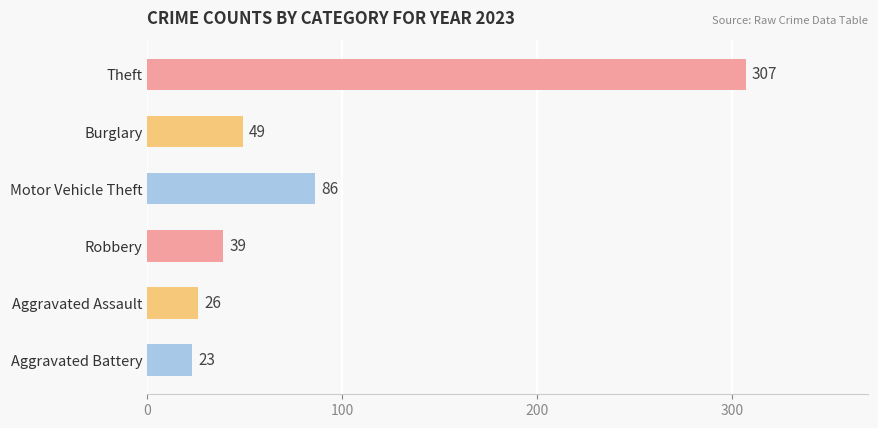

List the labels in order of value, smallest first.

Aggravated Battery, Aggravated Assault, Robbery, Burglary, Motor Vehicle Theft, Theft